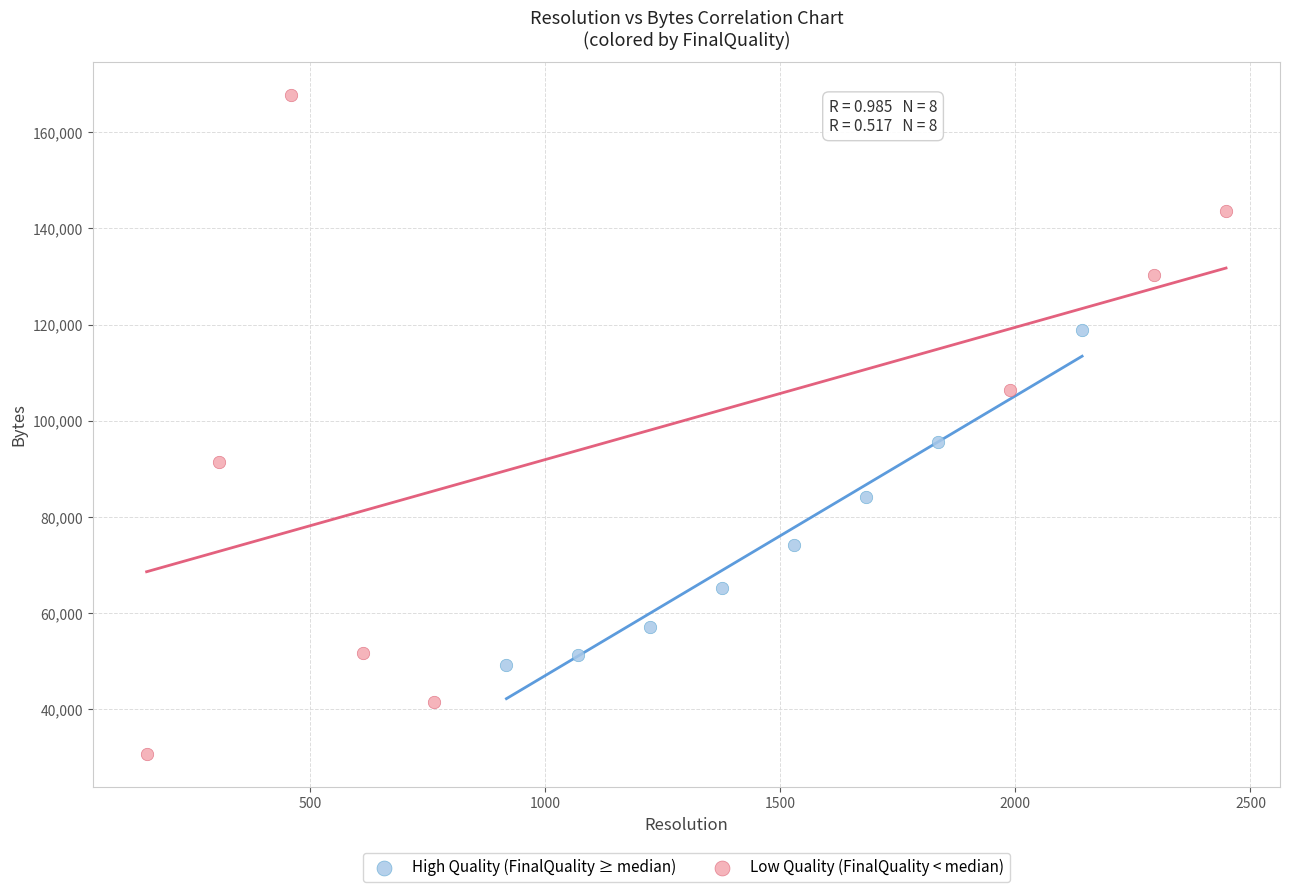

Which series contains the highest Y value?

Low Quality (FinalQuality < median)